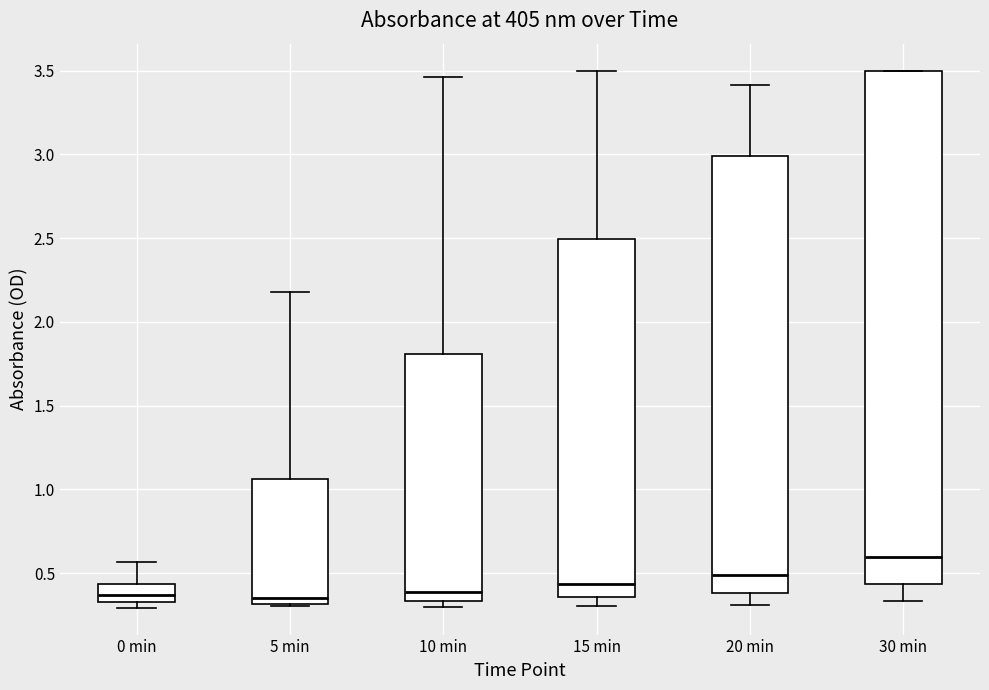

Where is the upper edge of the box for 30 min on the y-axis? The values are not printed on the chart, so give them approximately, as read against the axis.

3.50